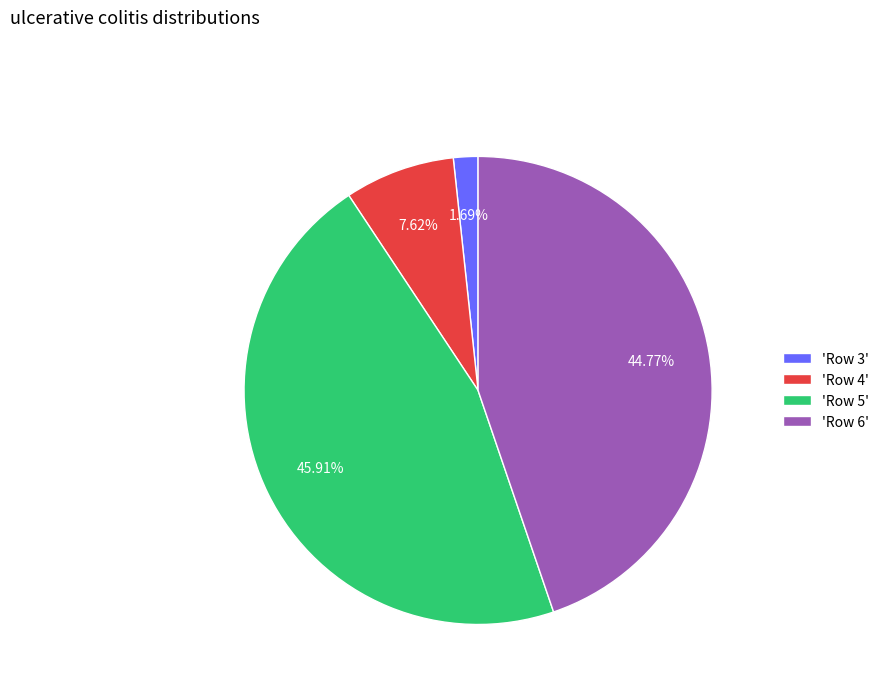

Is there any slice that represents more than half of the pie?

No